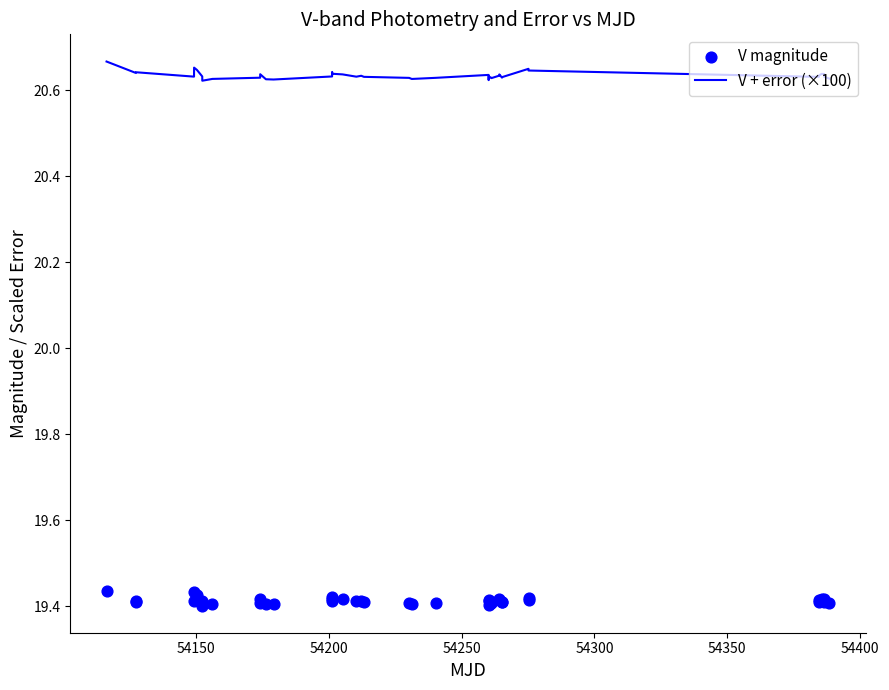

What are all the series names shown in the legend?

V + error (×100), V magnitude